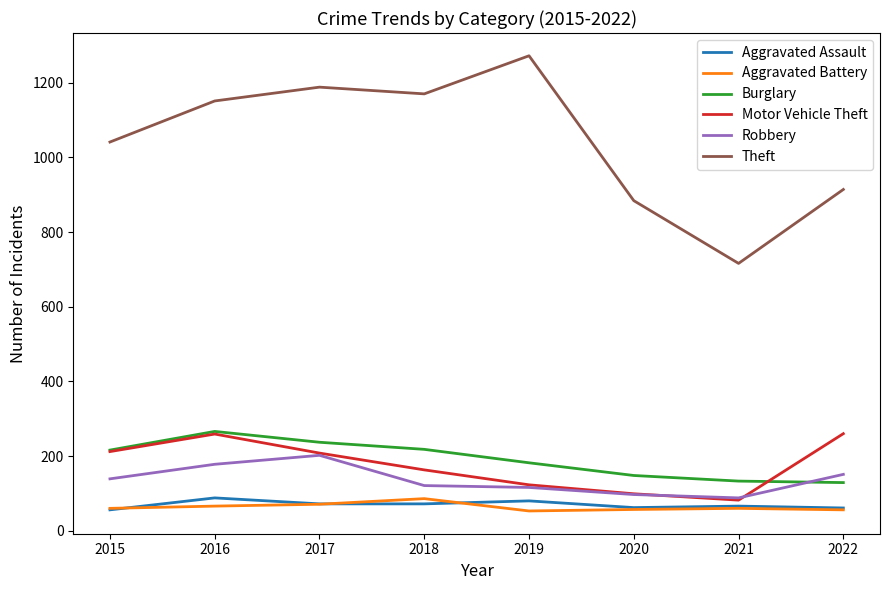

The value of Robbery at 2019 is 116. True or false?

True